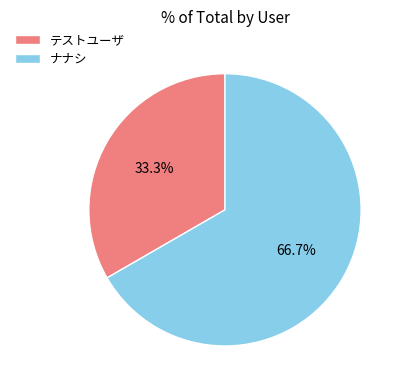

Which slice represents more than half of the pie?

ナナシ